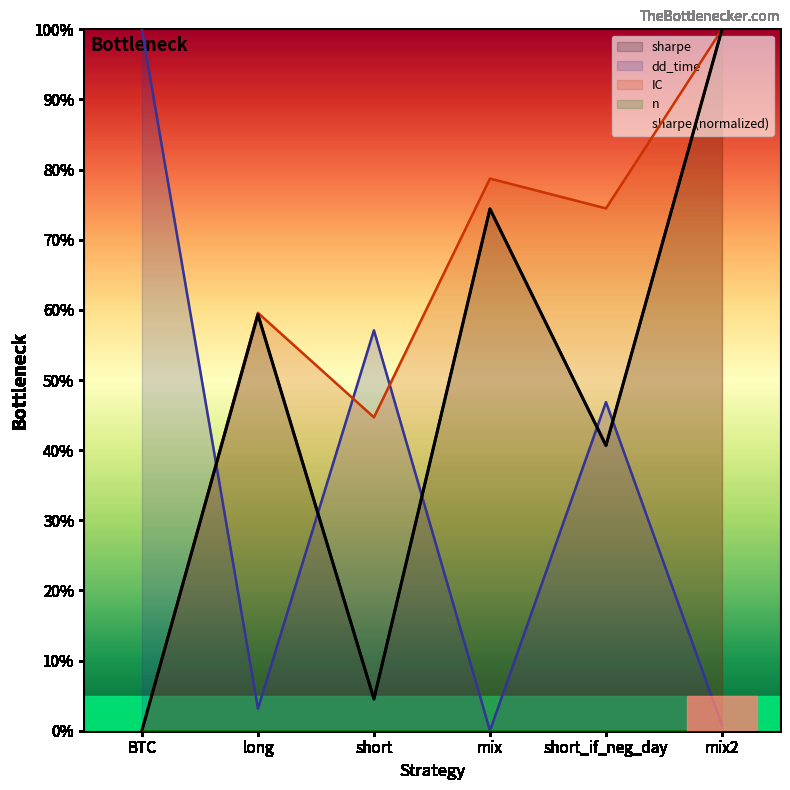

Rank the series by their average value, from highest to lowest.

IC, sharpe, dd_time